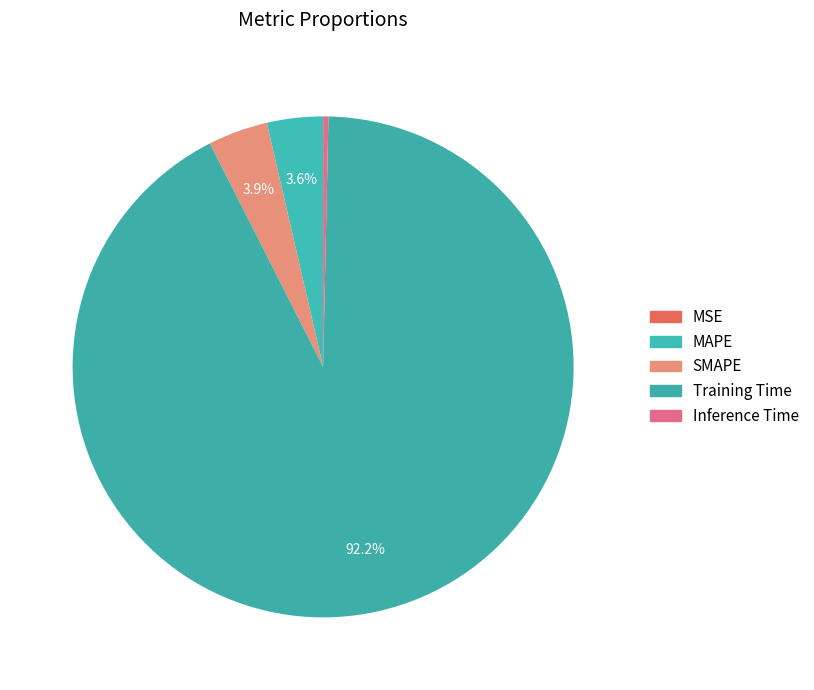

Combined, what portion of the pie is Training Time and Inference Time?

92.5%